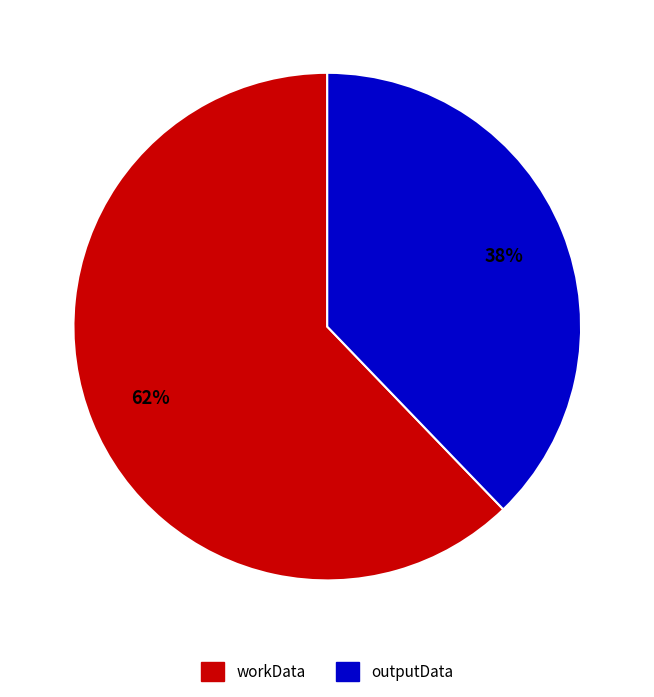

Between workData and outputData, which is larger?

workData